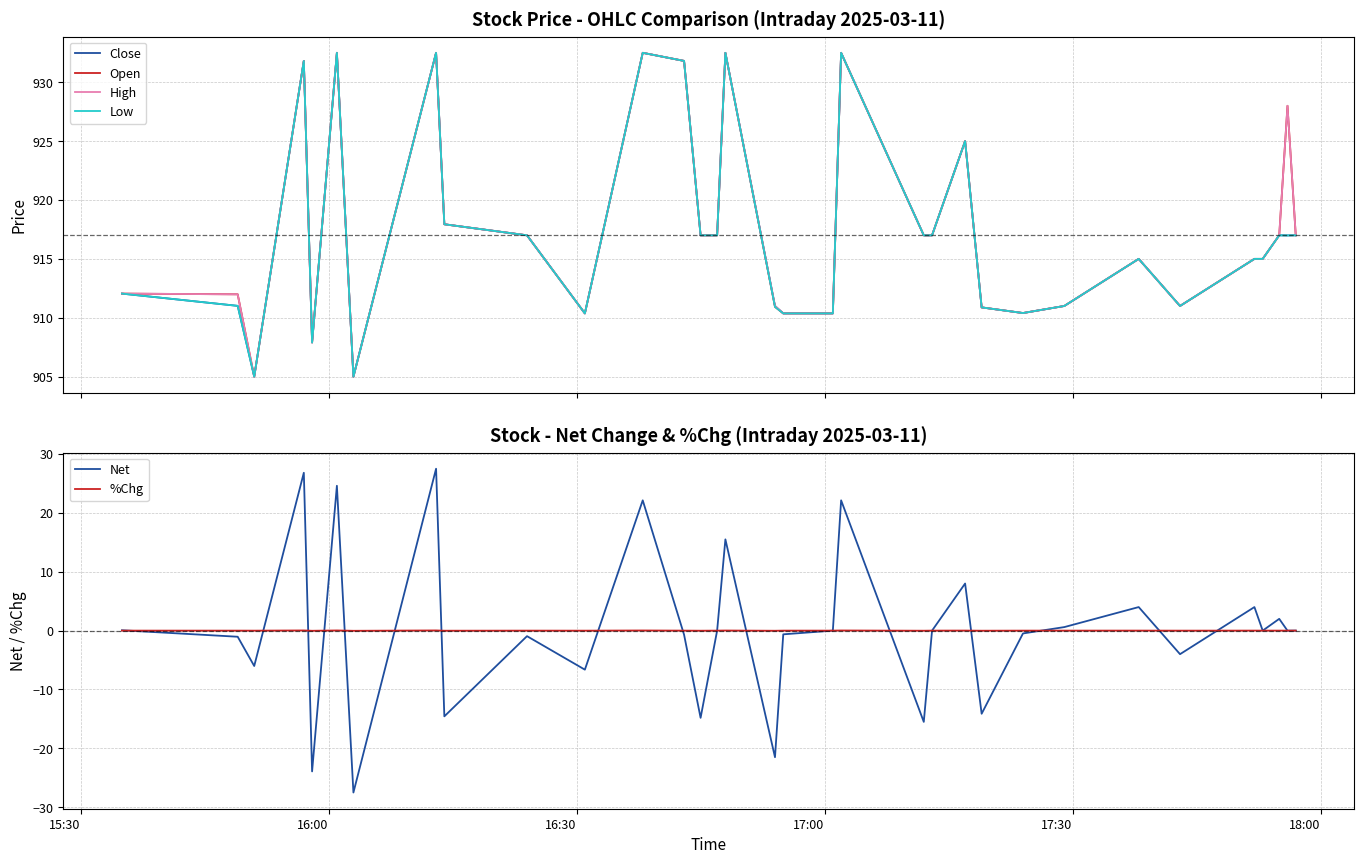

What are all the series names shown in the legend?

Close, Open, High, Low, Net, %Chg